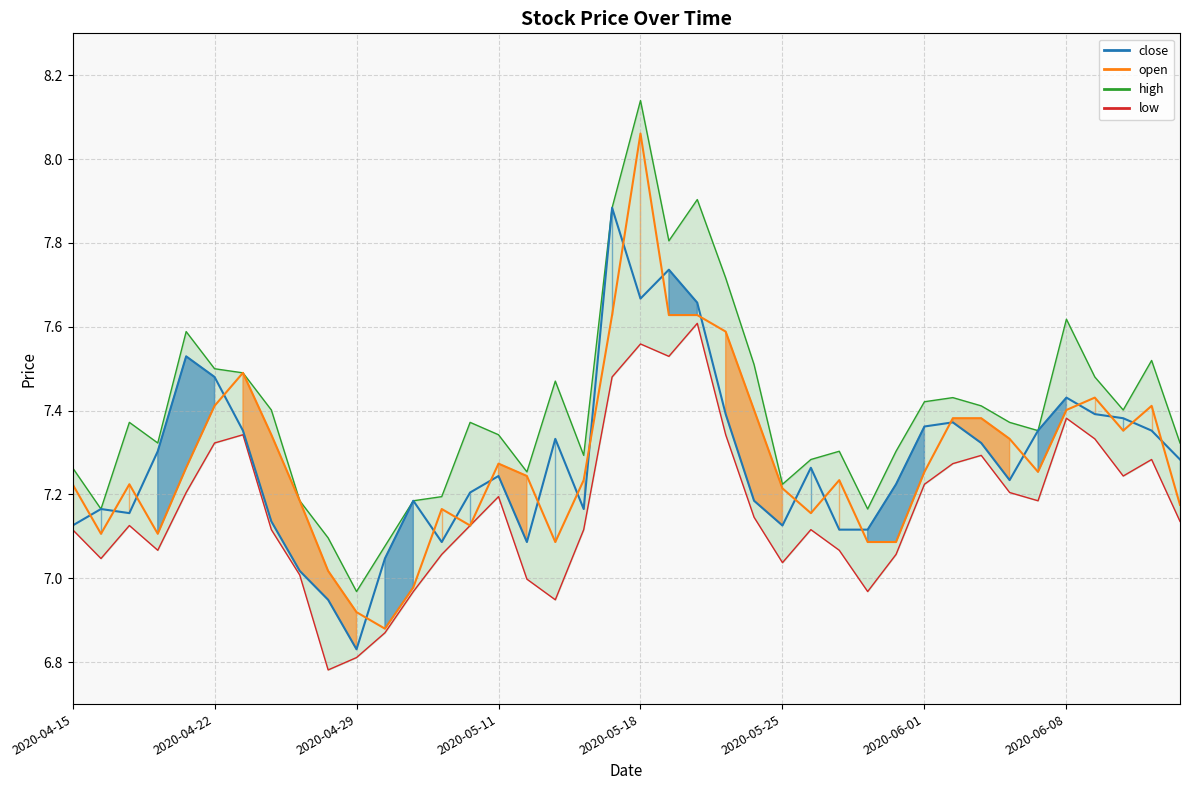

What value does the open series have at 2020-05-19?

7.6